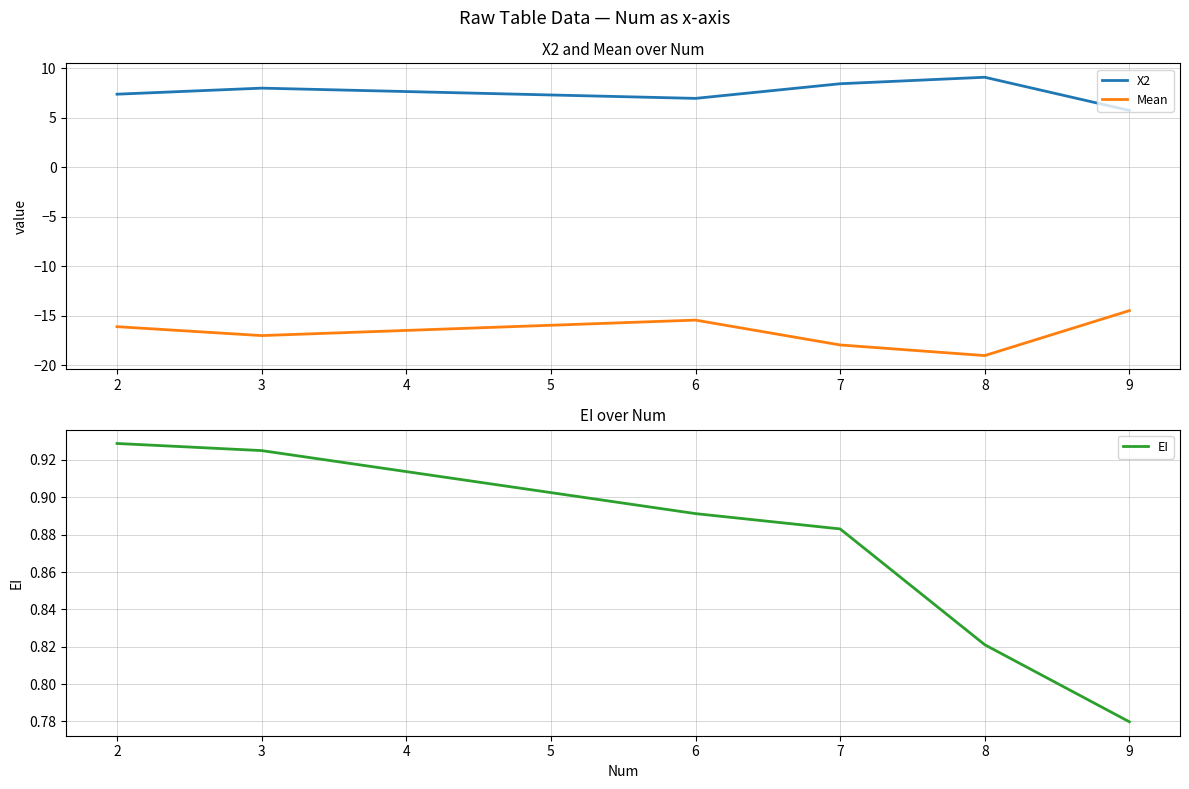

Reading left to right, transcribe all the data shown in this chart.

X2: 7.4	8.0	6.9	8.4	9.1	5.7
Mean: -16.1	-17.0	-15.4	-17.9	-19.0	-14.5
EI: 0.9	0.9	0.9	0.9	0.8	0.8